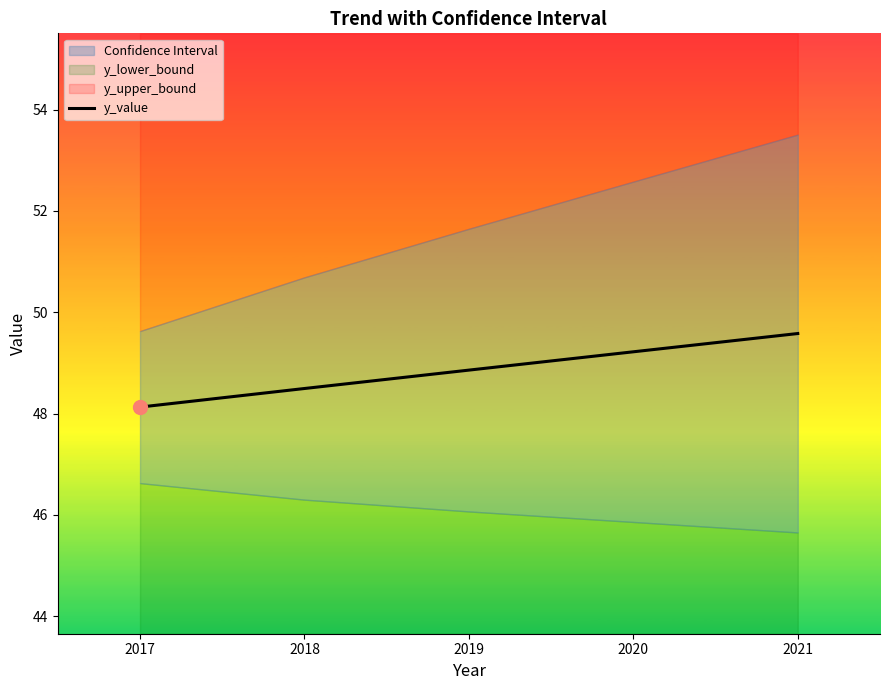

What is the difference between the values at 2018 and 2017?

0.4